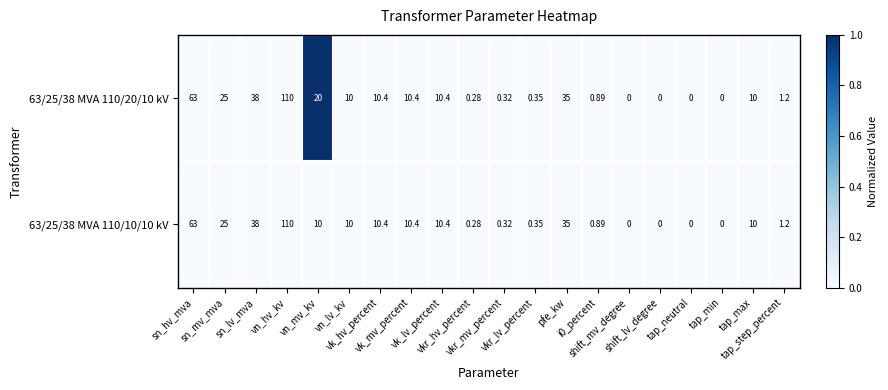

At which category does the chart reach its peak across all series?

vn_hv_kv